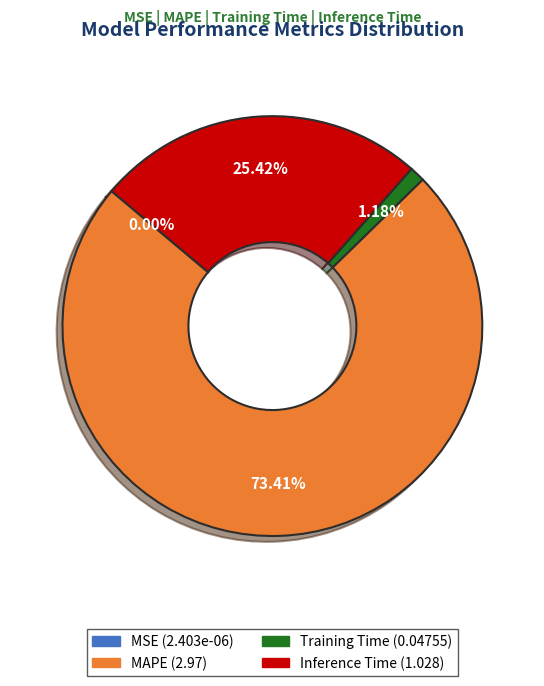

What is the largest slice in the pie chart?

MAPE